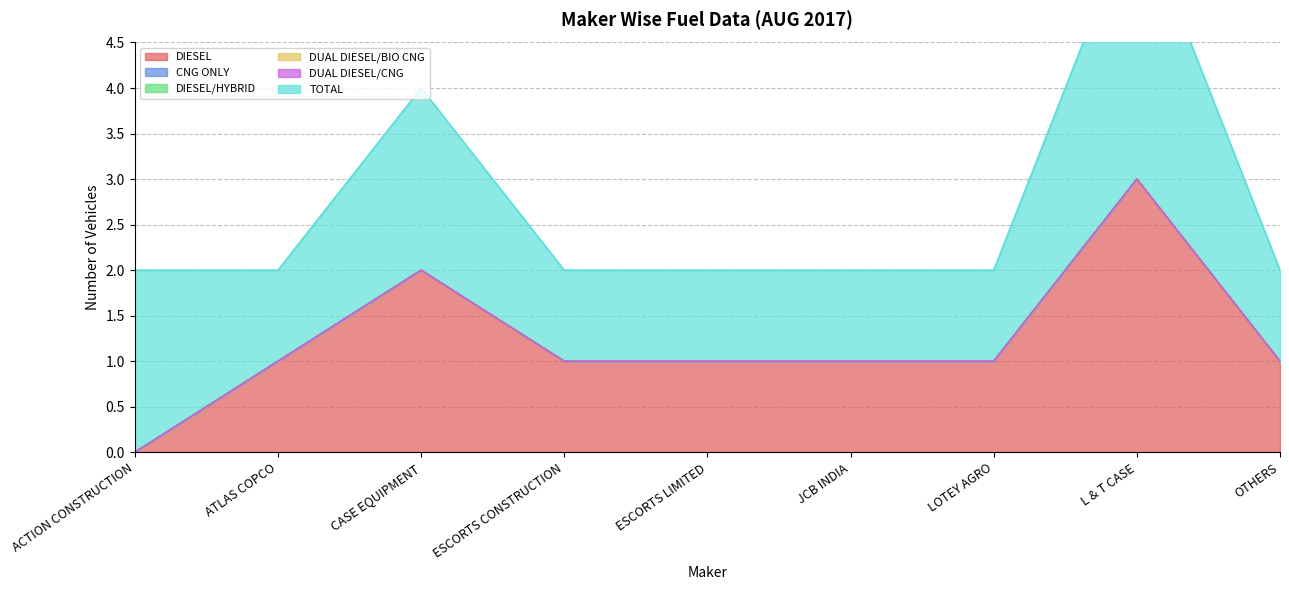

Does the chart have visible grid lines?

Yes